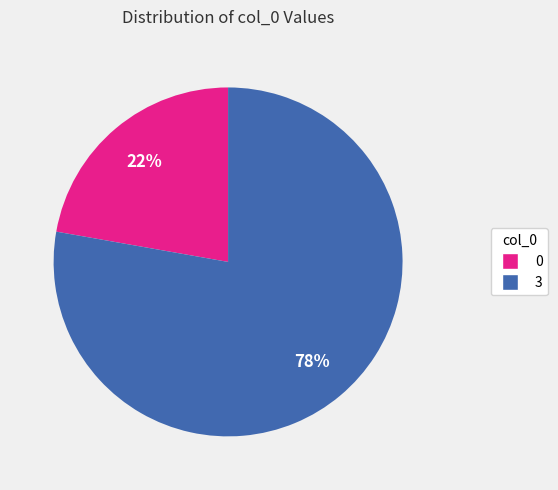

How many slices are in this pie chart?

2